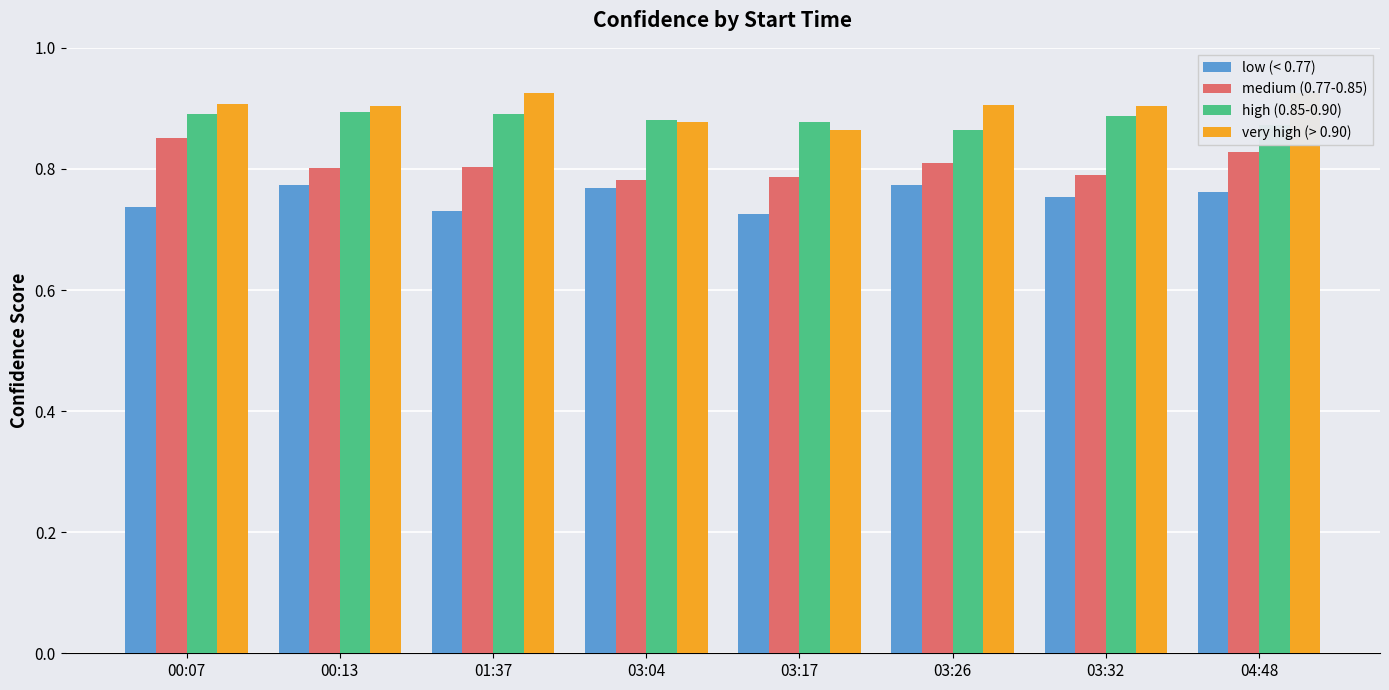

Reading right to left, list all the values displayed in this chart.

low (< 0.77): 0.8	0.8	0.8	0.7	0.8	0.7	0.8	0.7
medium (0.77-0.85): 0.8	0.8	0.8	0.8	0.8	0.8	0.8	0.9
high (0.85-0.90): 0.9	0.9	0.9	0.9	0.9	0.9	0.9	0.9
very high (> 0.90): 0.9	0.9	0.9	0.9	0.9	0.9	0.9	0.9